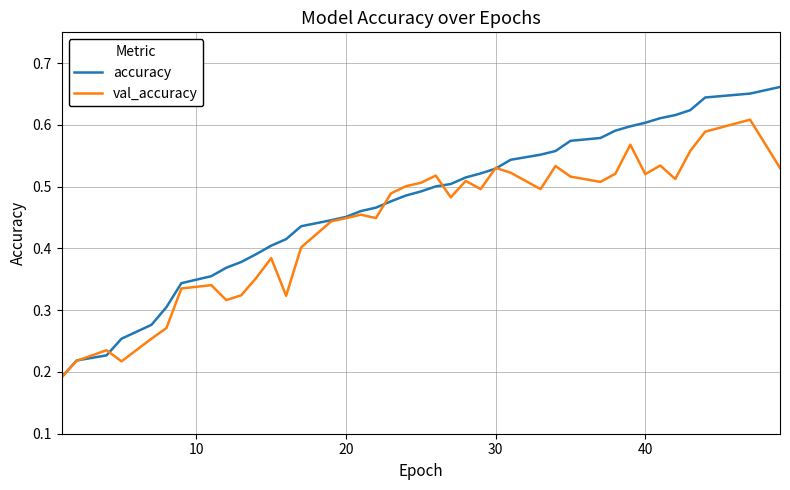

List the series in order of their peak value, highest first.

accuracy, val_accuracy